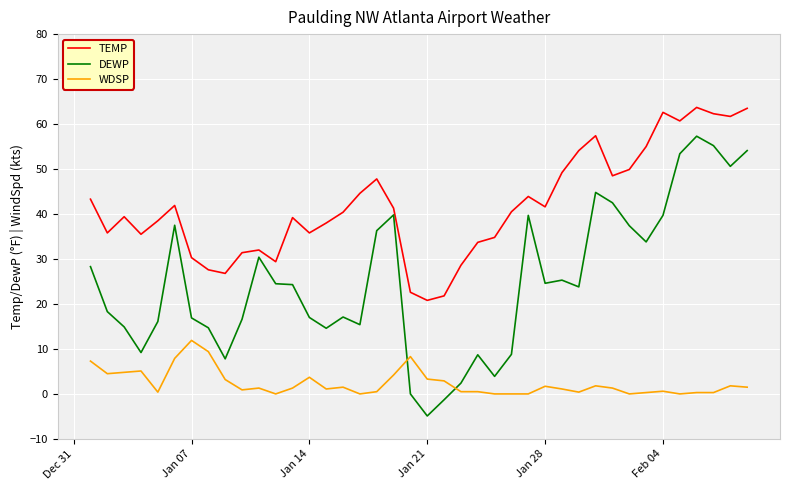

Which series has the widest spread of values?

DEWP